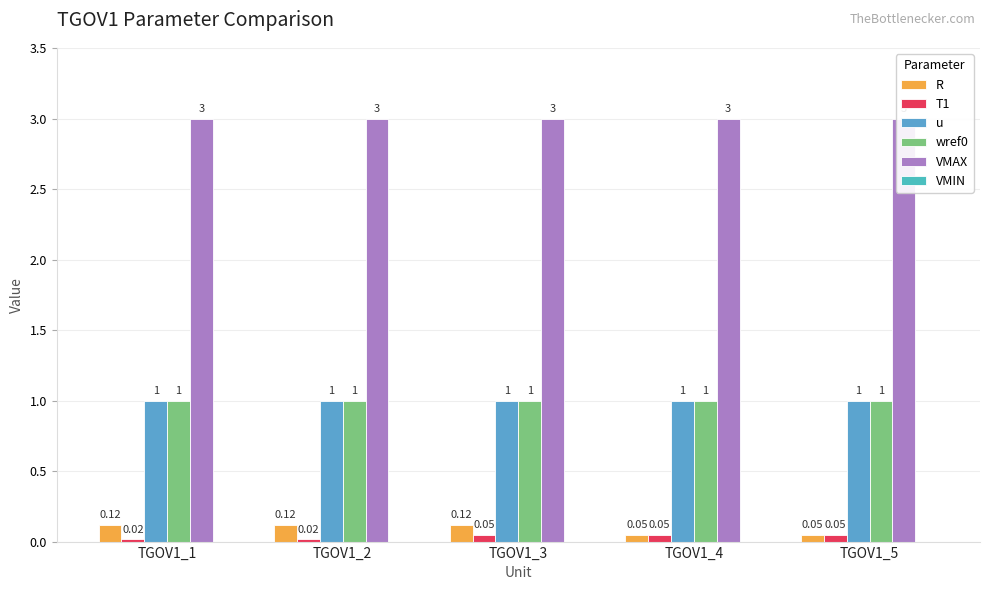

Is it true that u equals 1.0 at TGOV1_3?

True